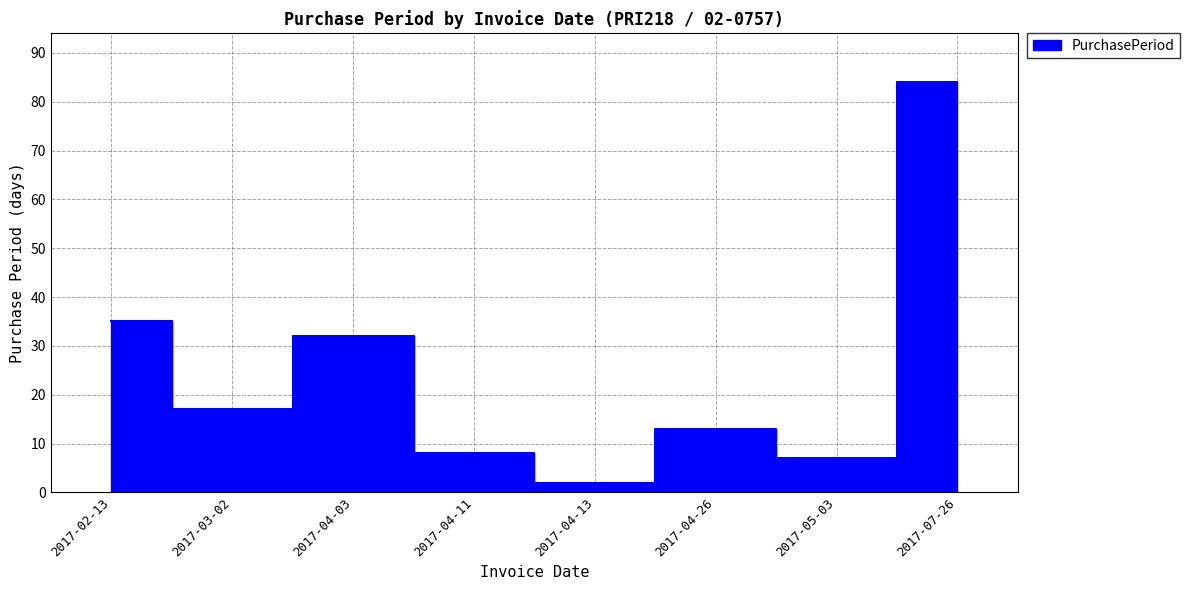

Is it true that the value at 2017-07-26 is 84?

True